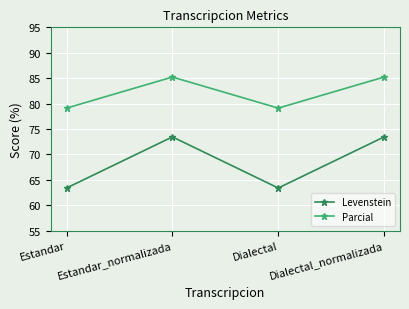

What is the maximum value for Parcial?

85.2